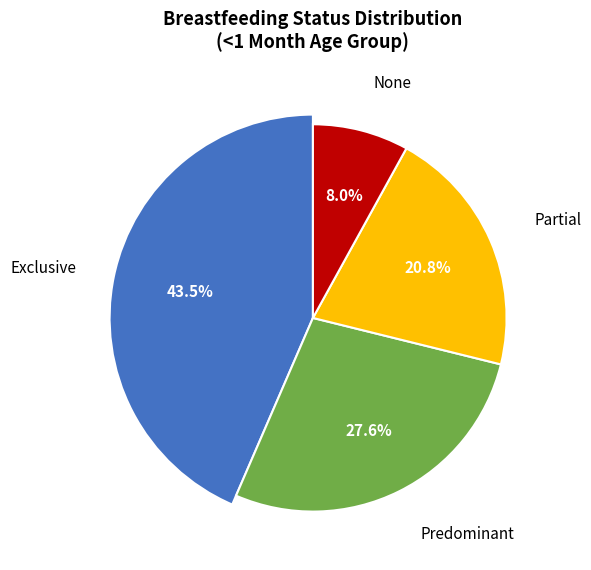

Which slice is the smallest?

None